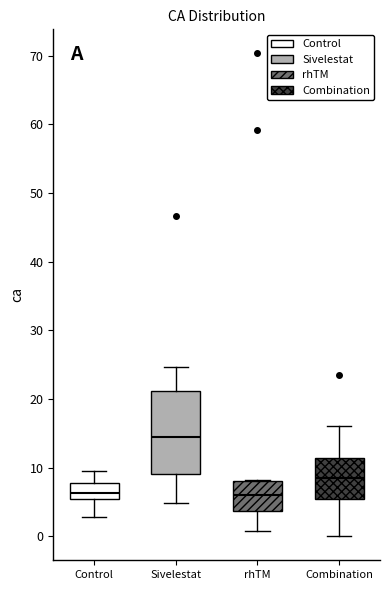

Where does the median line of the box for Combination sit on the y-axis? The values are not printed on the chart, so give them approximately, as read against the axis.

8